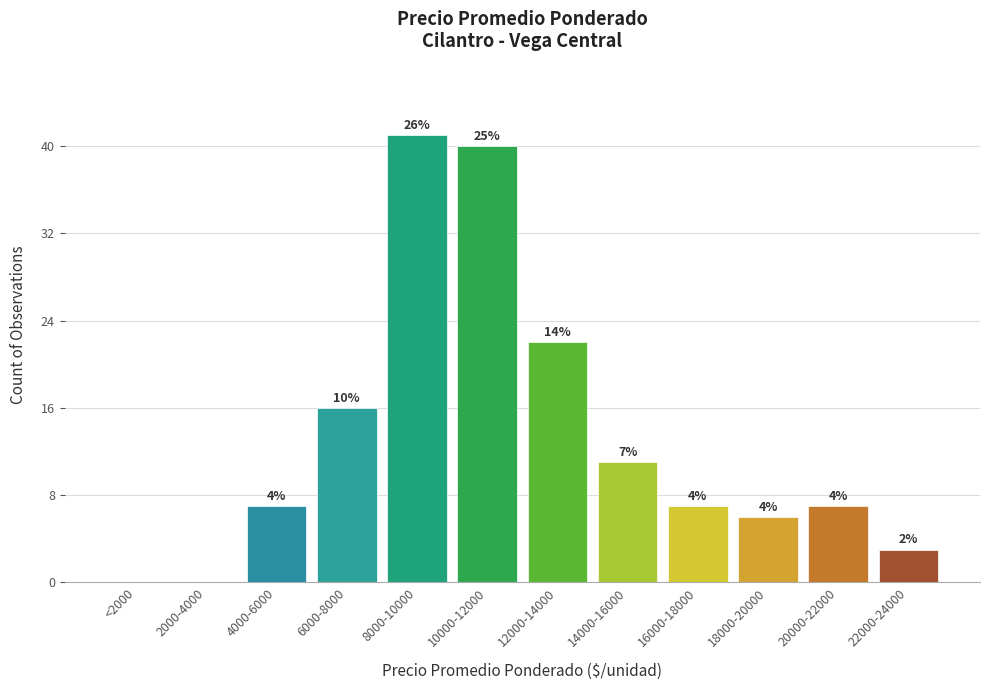

Are the bars horizontal?

No